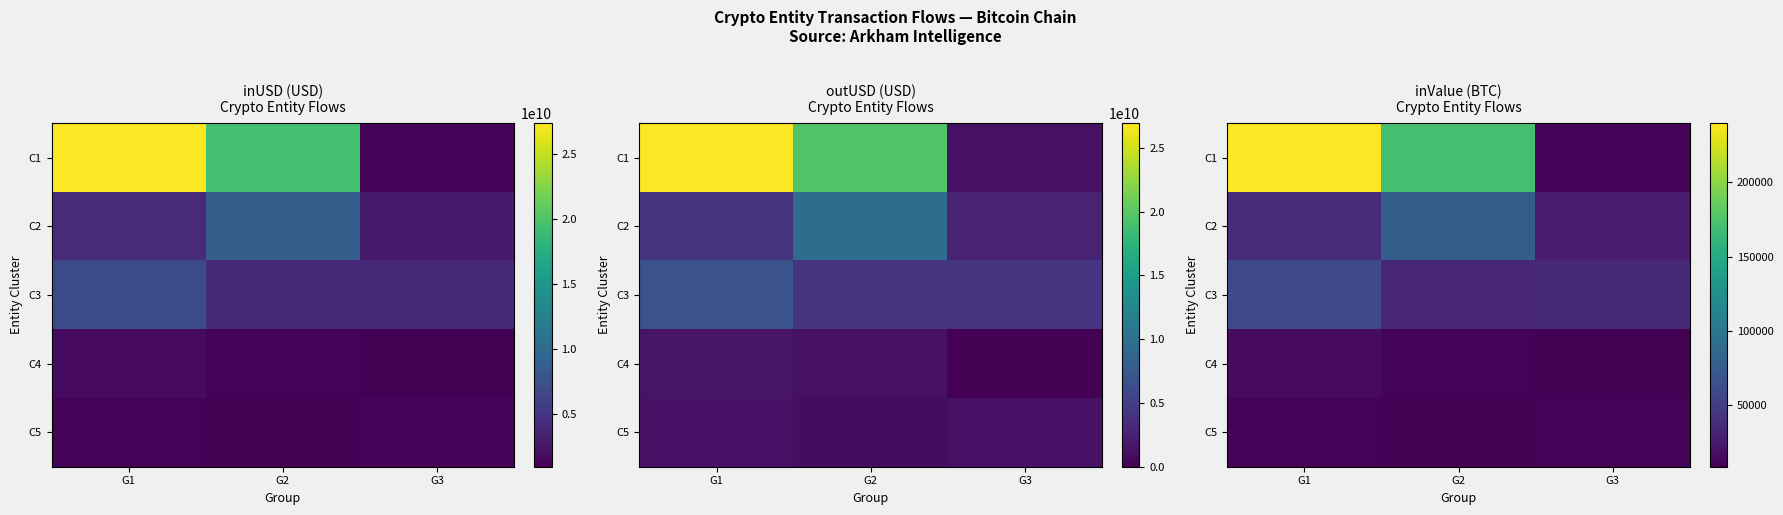

Which has a higher value, G1 or G3?

G1